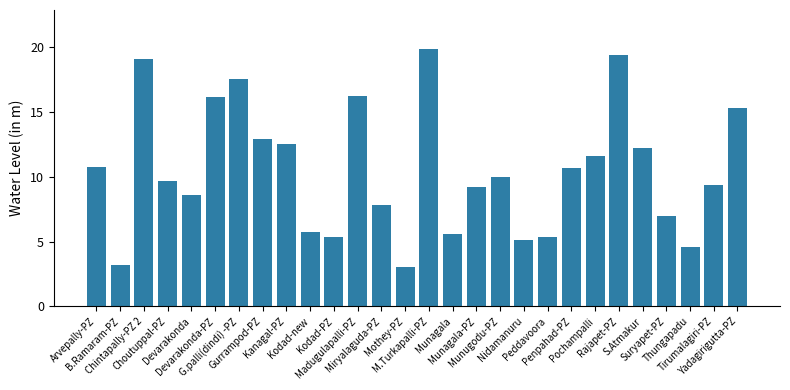

What is the value of the 12th bar from the left?

16.2